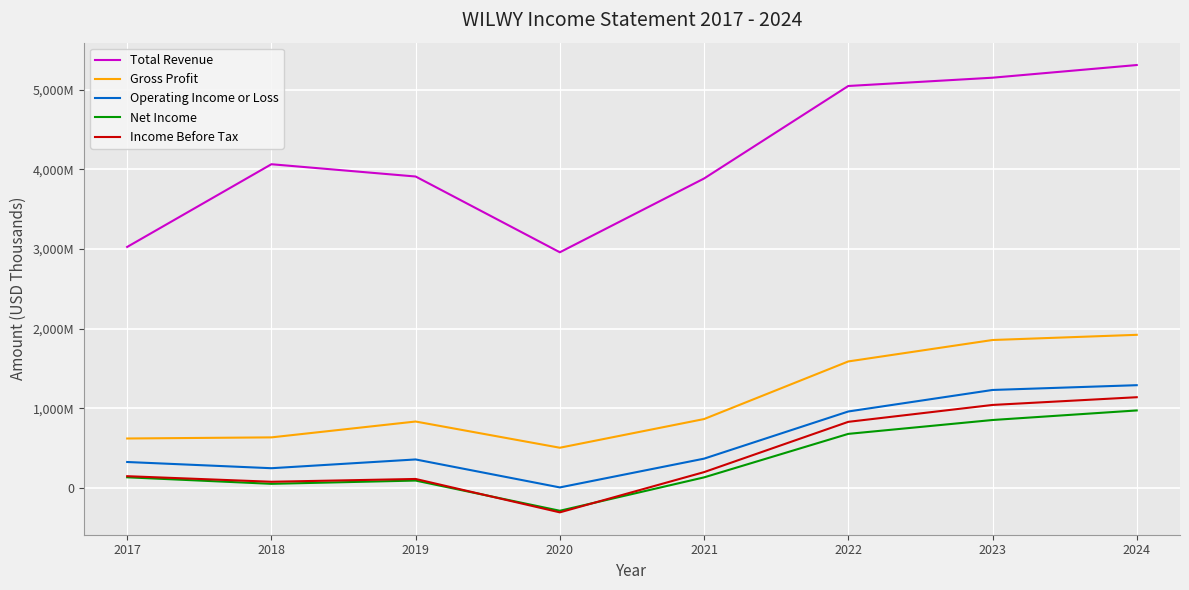

True or false: Gross Profit has a value of 834000 at 2019.

True